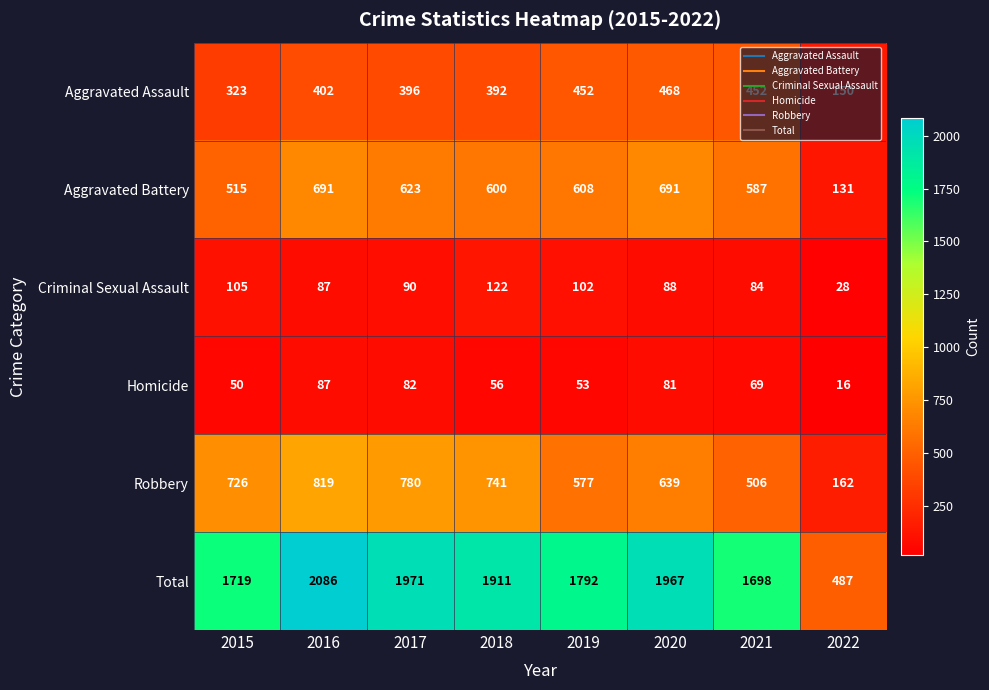

What is the difference between the highest and lowest values at 2022?

471